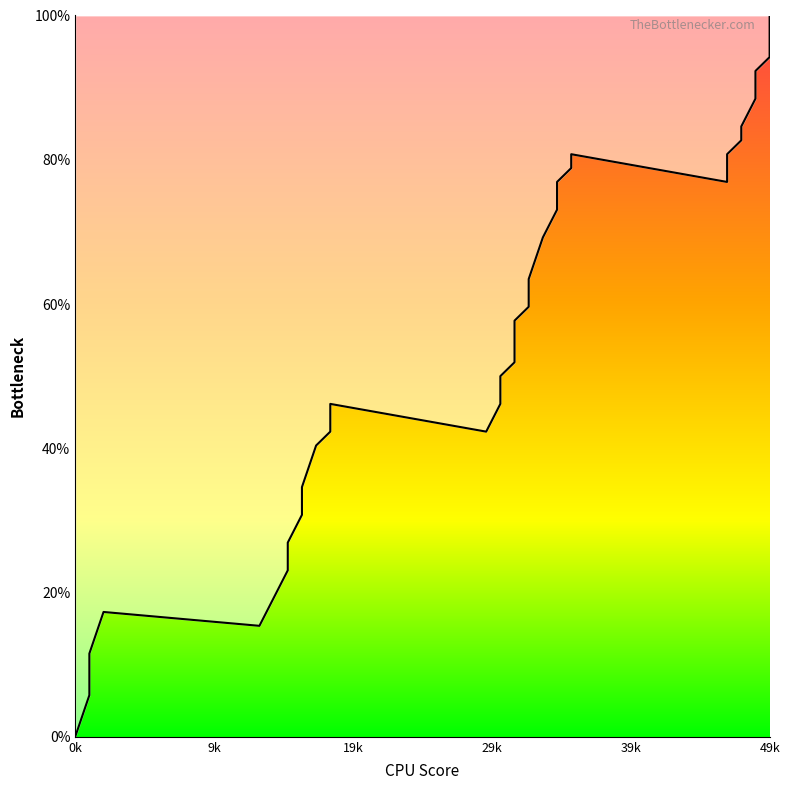

How many distinct data groups are displayed?

1